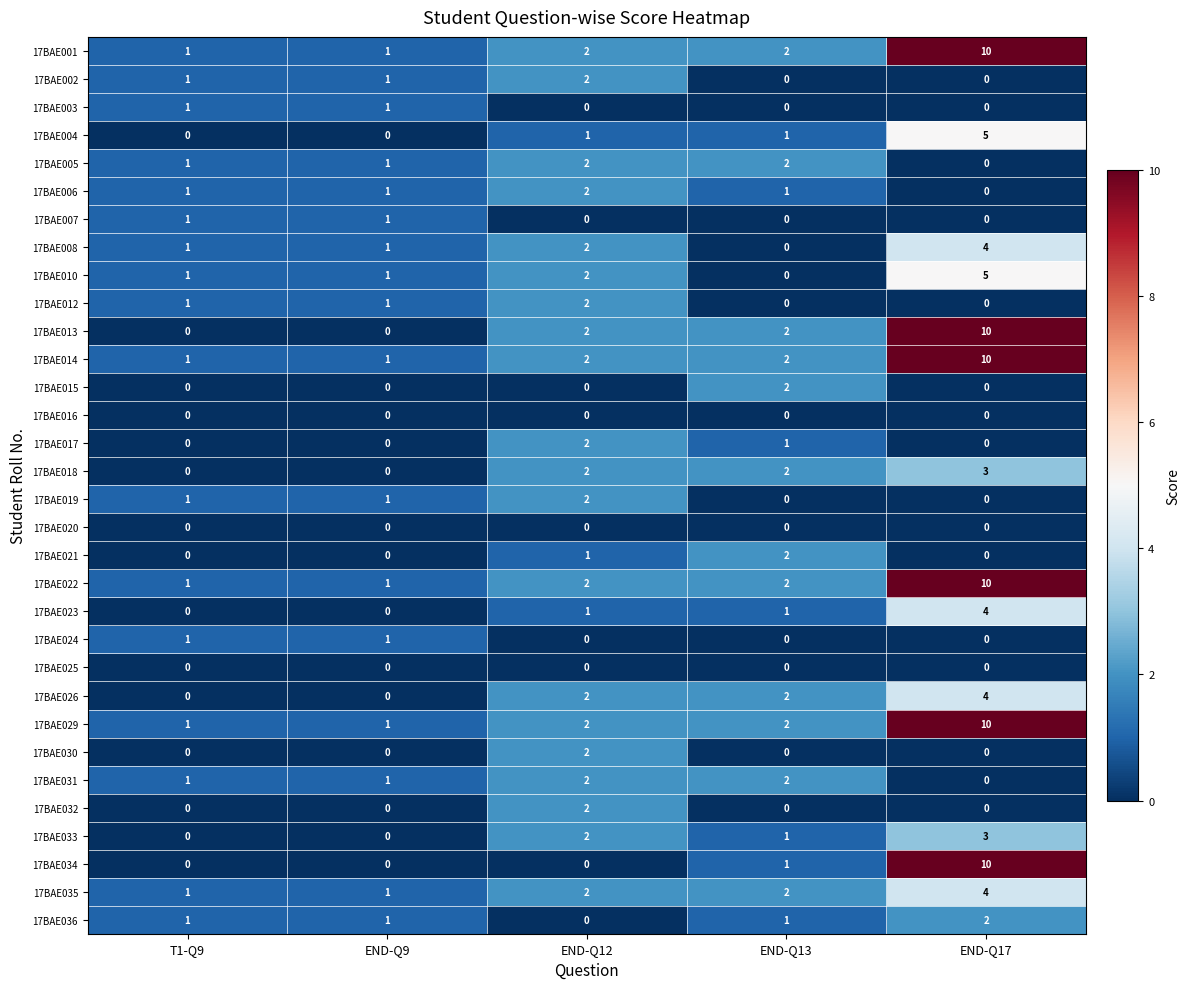

The 17BAE015 series shows 0 at END-Q12. True or false?

True